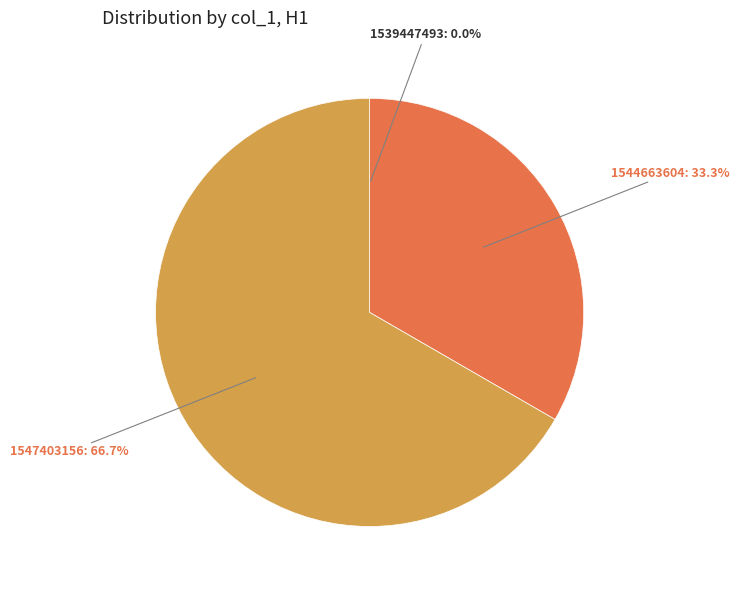

Does any single category account for the majority?

Yes